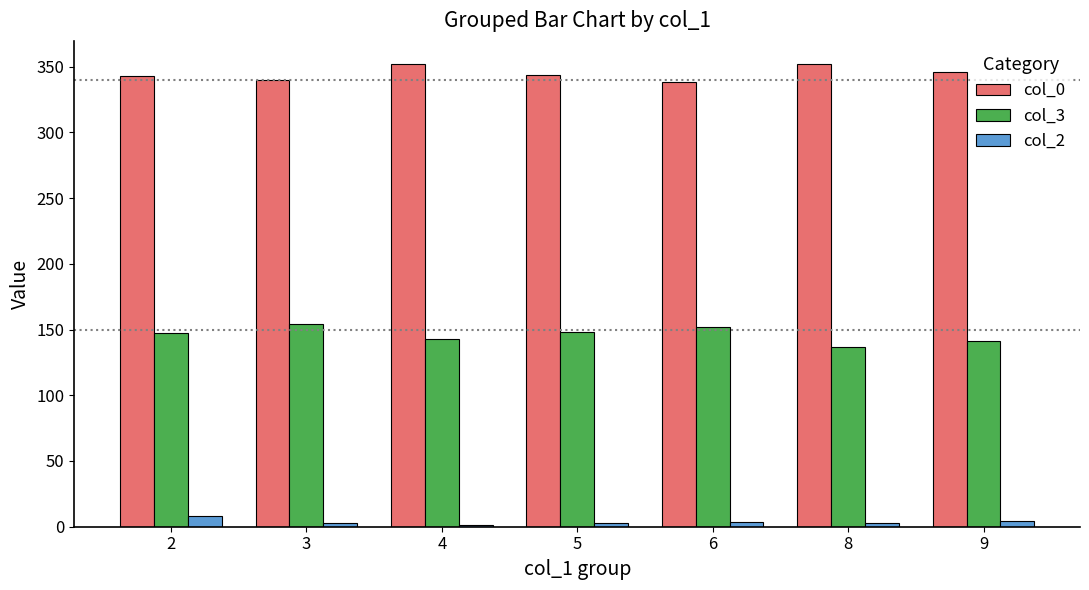

What is the spread (max minus min) of values at 3?

337.5